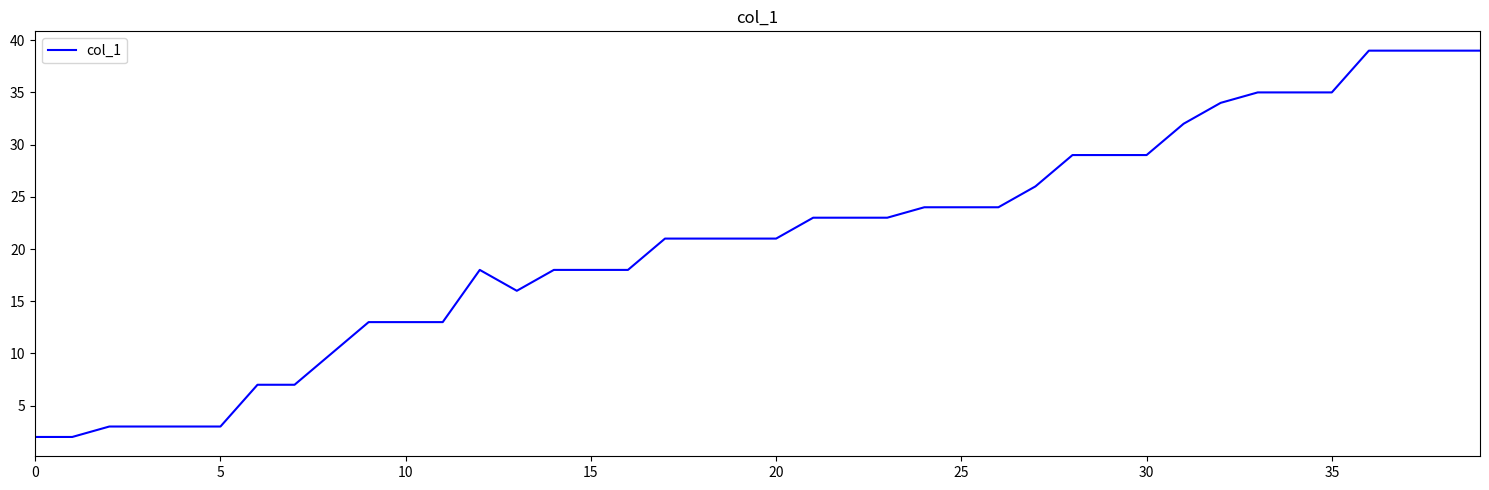

What is the maximum value shown in the chart?

39